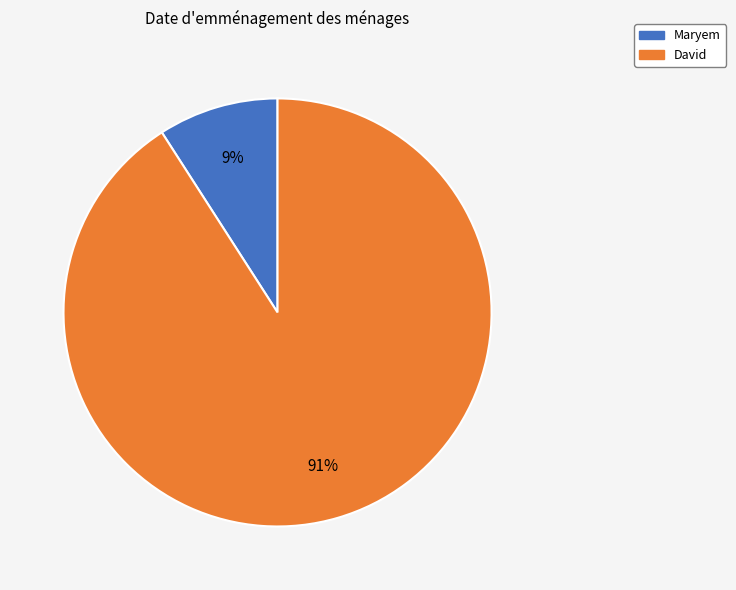

Do David and Maryem together represent more than half of the pie?

Yes